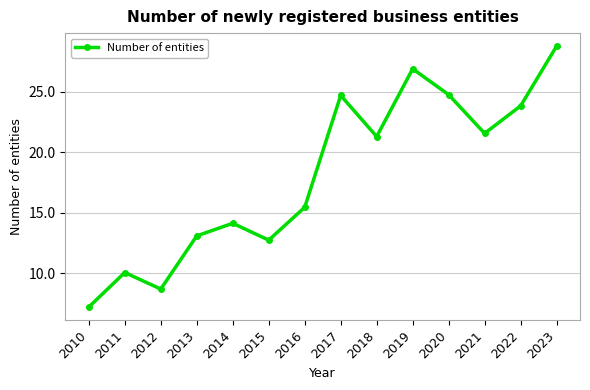

How many interior local peaks (higher than both neighbors) does the data have?

4